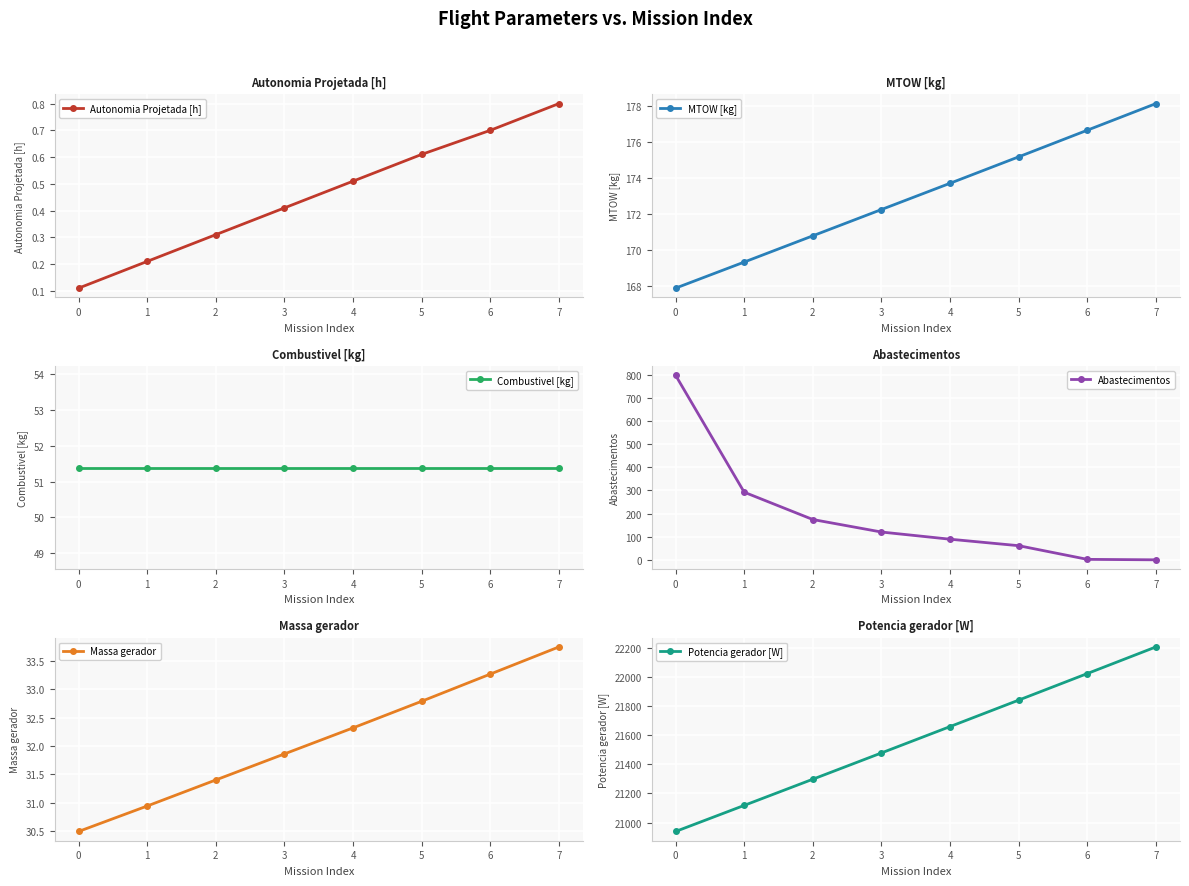

Where does the MTOW [kg] series first go above 173?

4